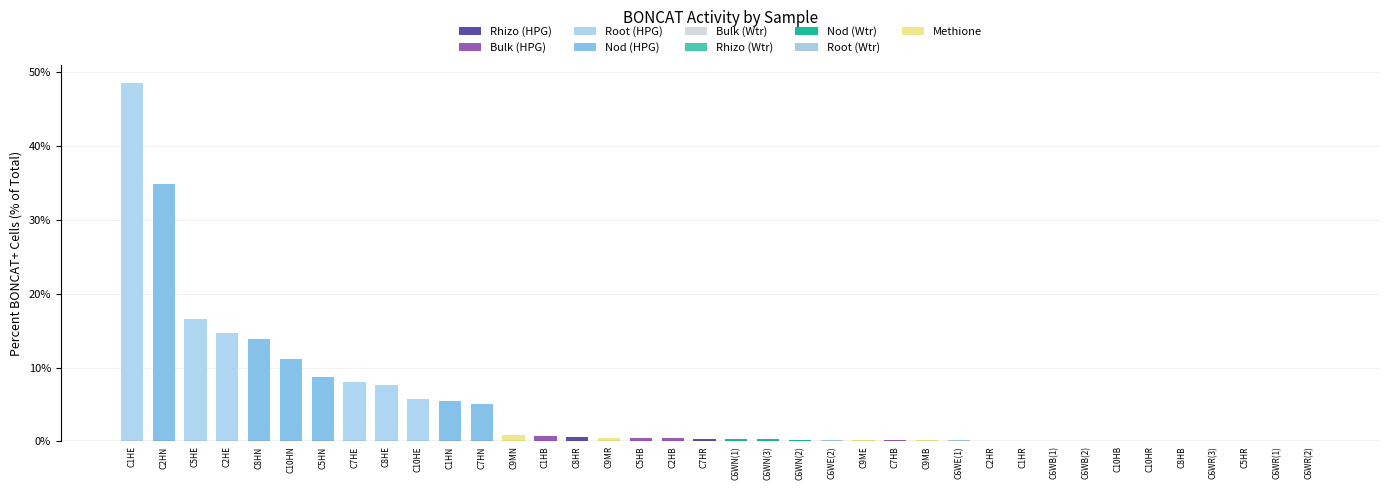

True or false: the data shows 0.3 at C6WN(3).

True